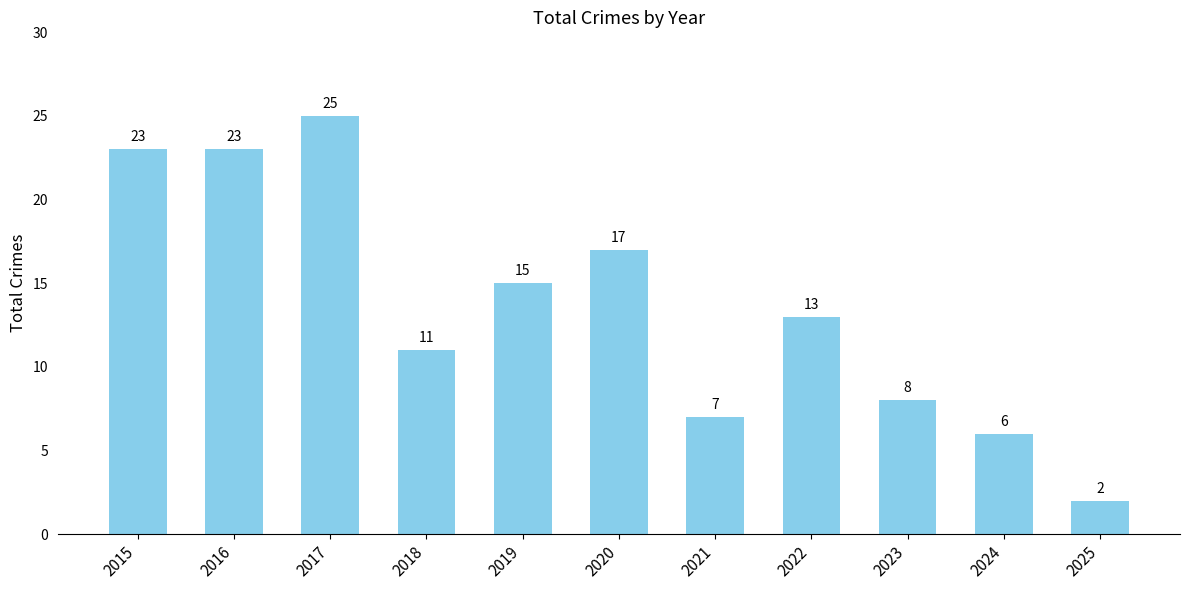

The chart shows a value of 25 at 2017. True or false?

True